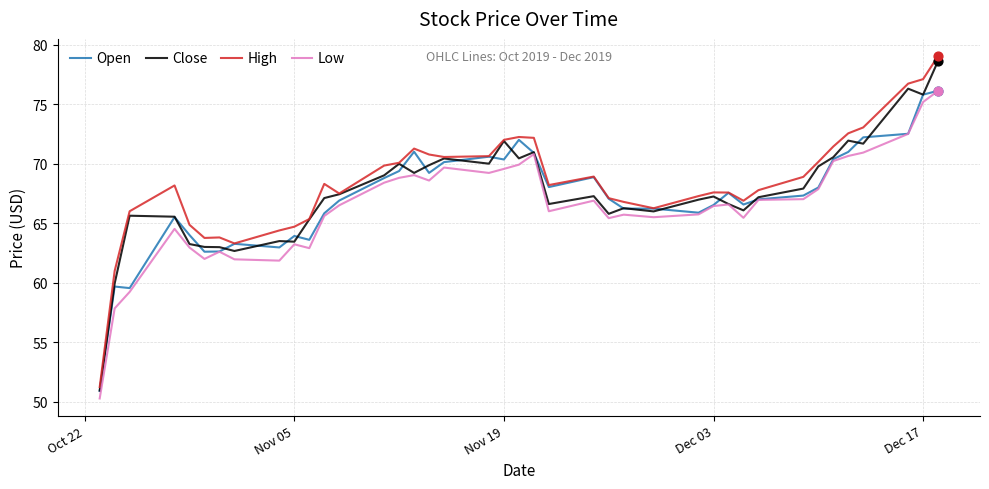

At how many categories does at least one series exceed 50?

40